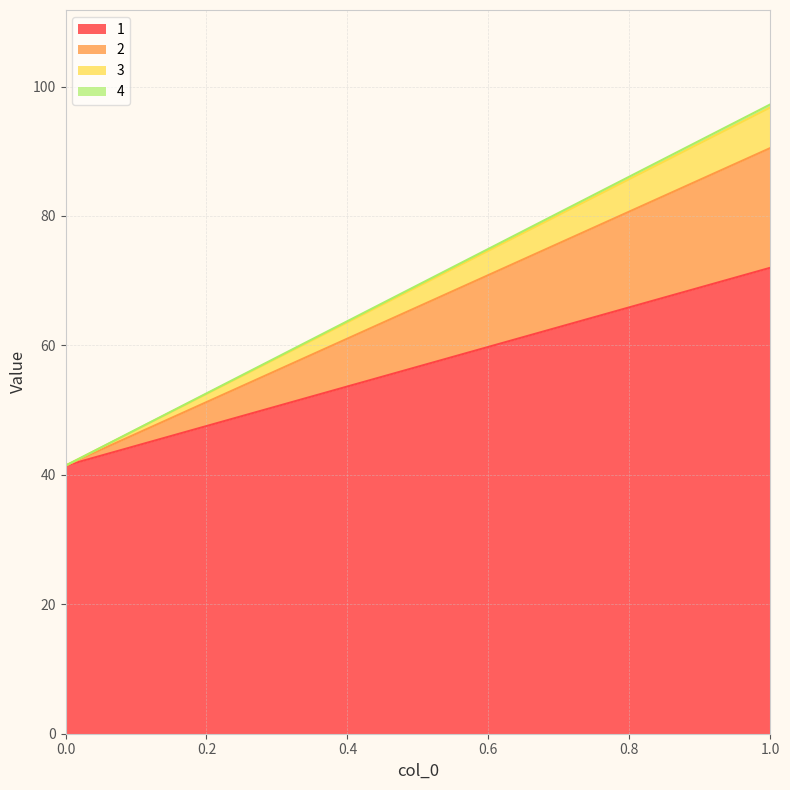

How many lines are shown in the chart?

4